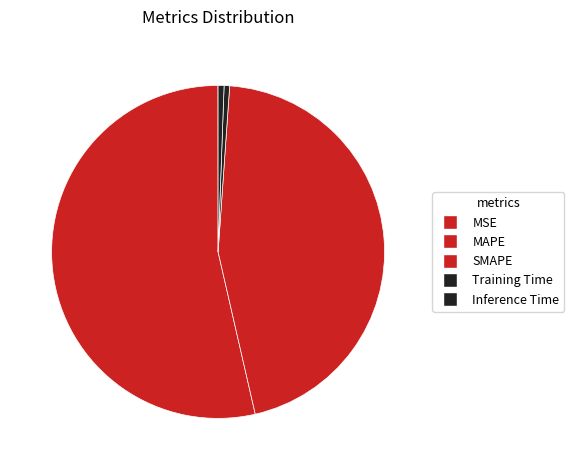

What percentage is the Training Time slice, to the nearest percent?

1%